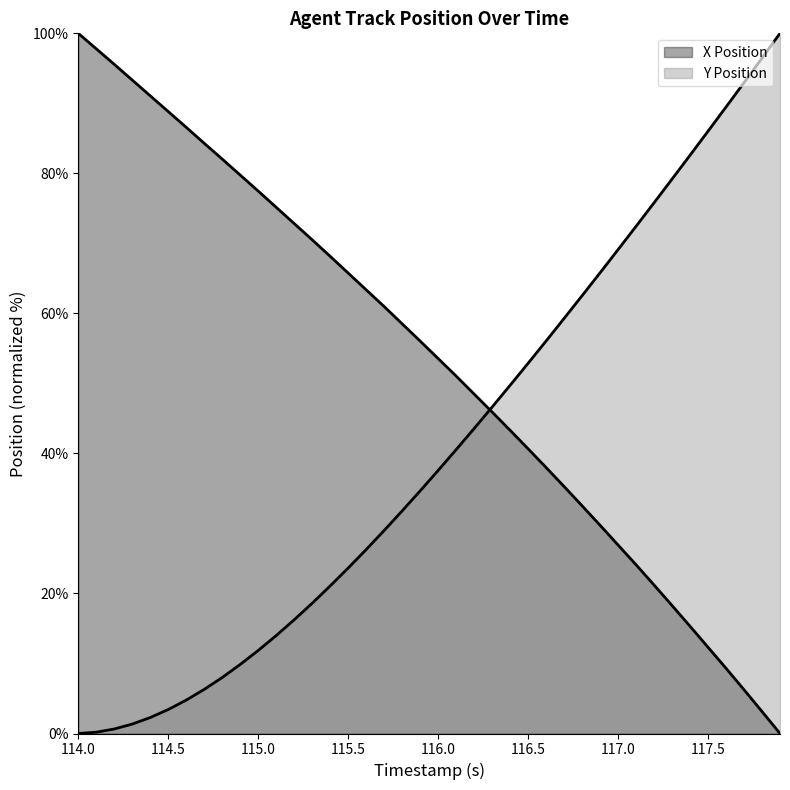

Which category has the highest value in the X Position series?

114.0